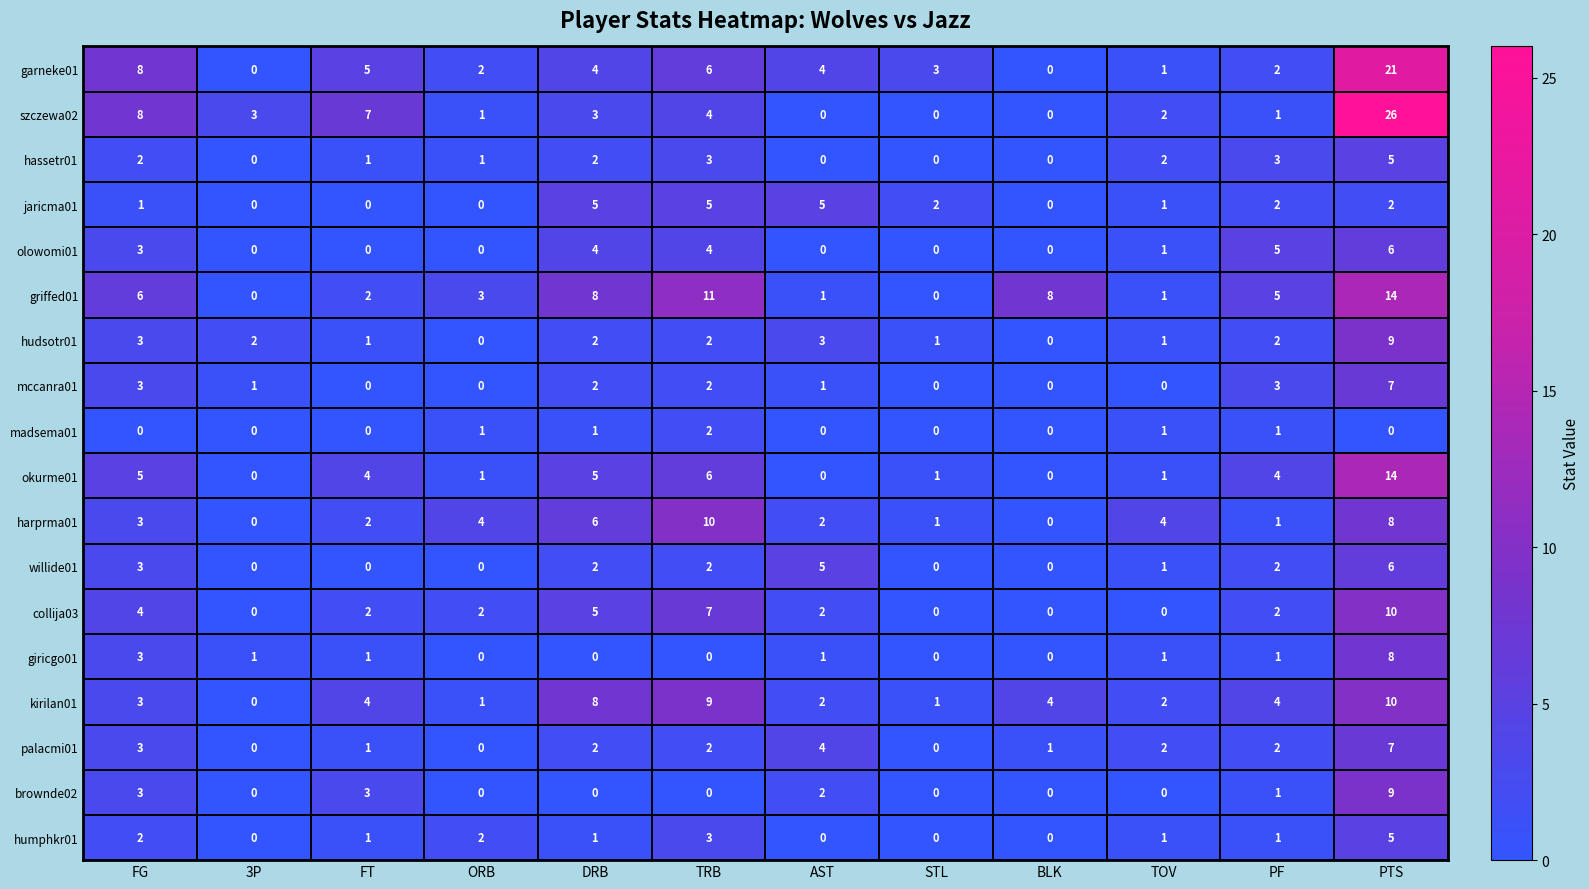

What is the greatest value displayed?

26